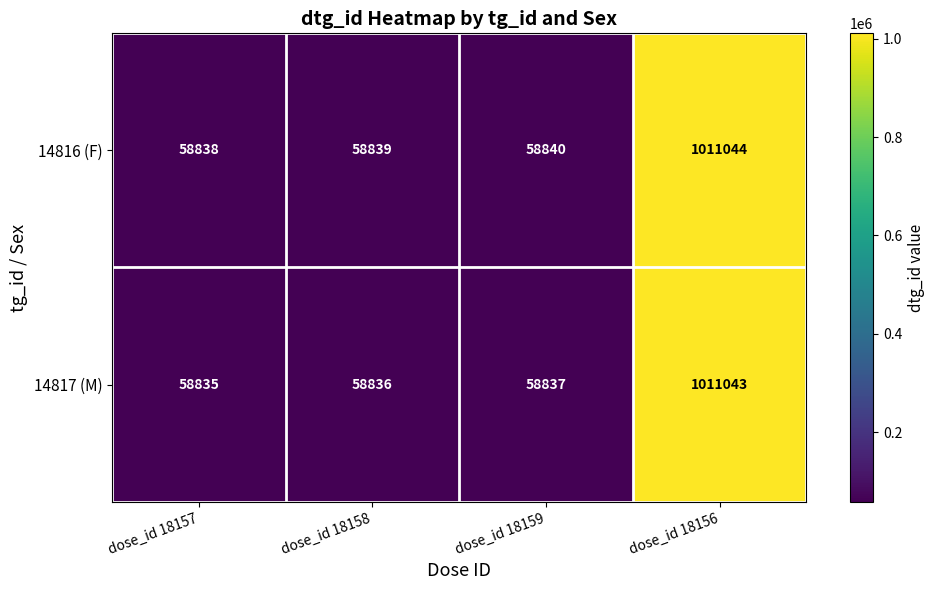

Count the number of data series in this chart.

2